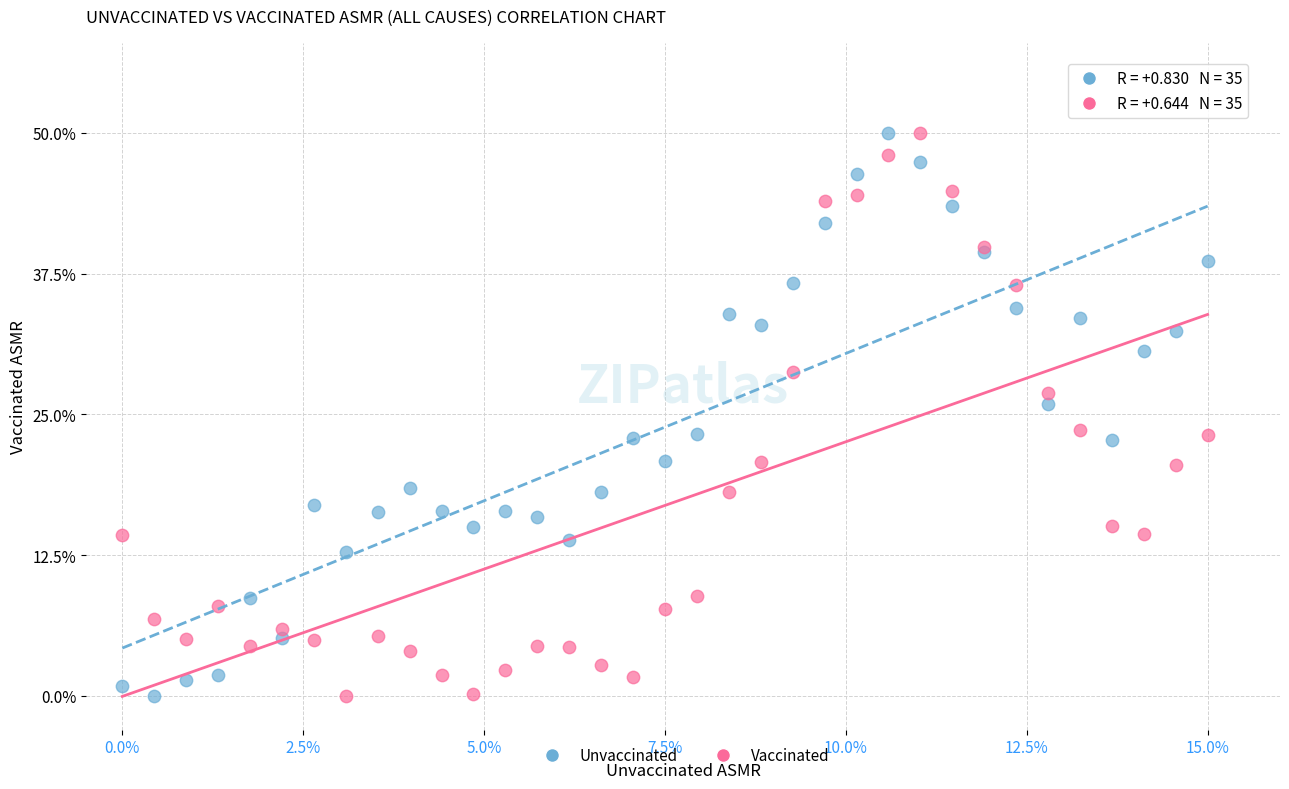

What is the X range (max minus min) for the scatter plot?

15.0